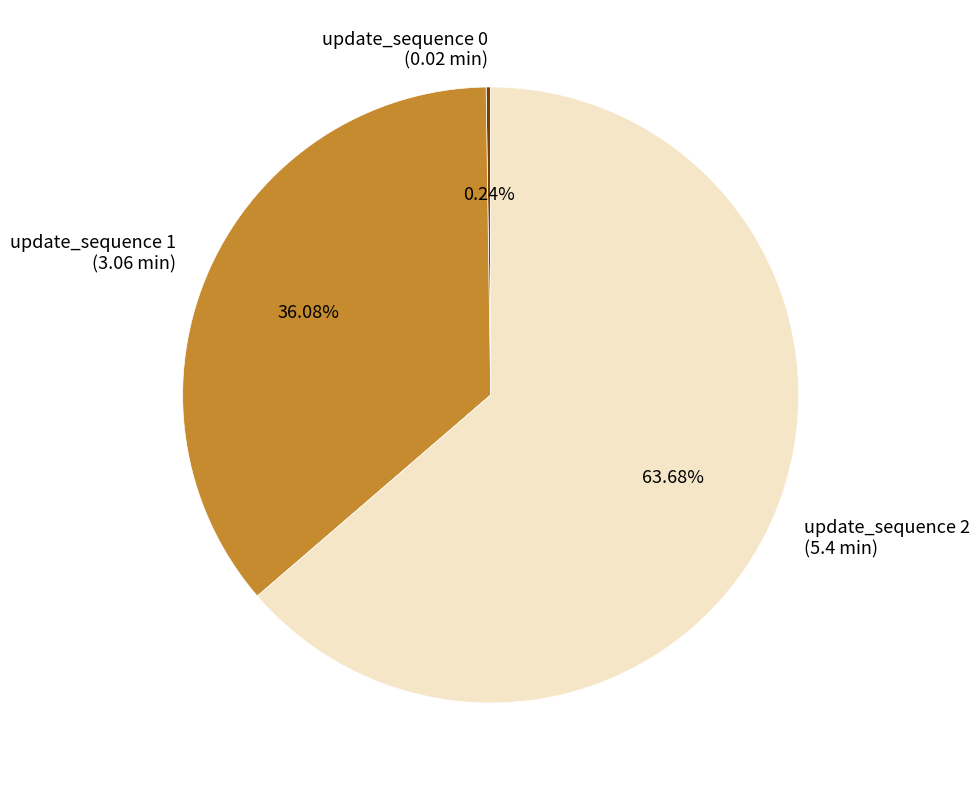

To the nearest percent, what is the average slice percentage?

33%